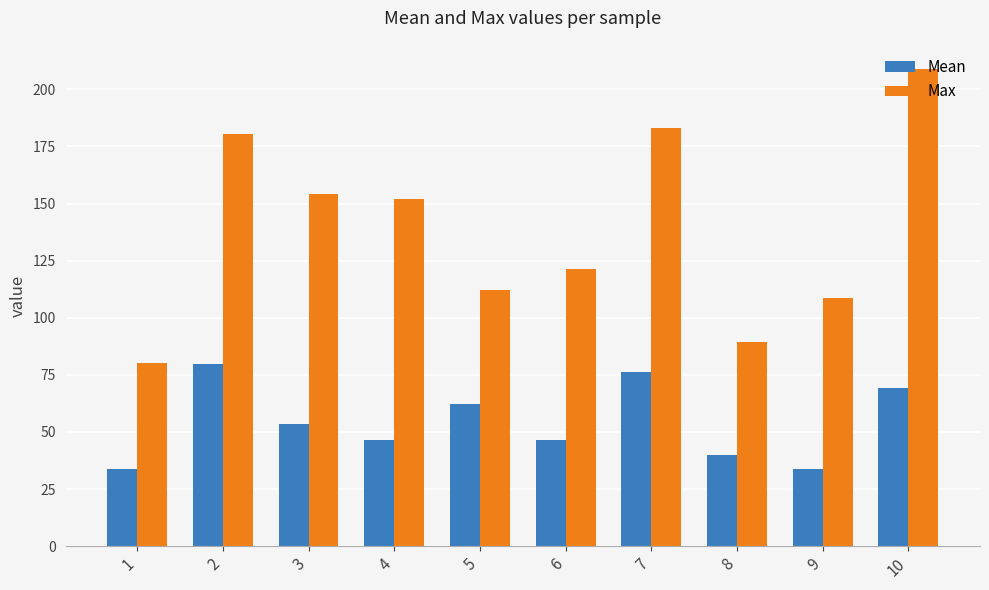

What is the difference between the Mean values at 7 and 8?

36.3